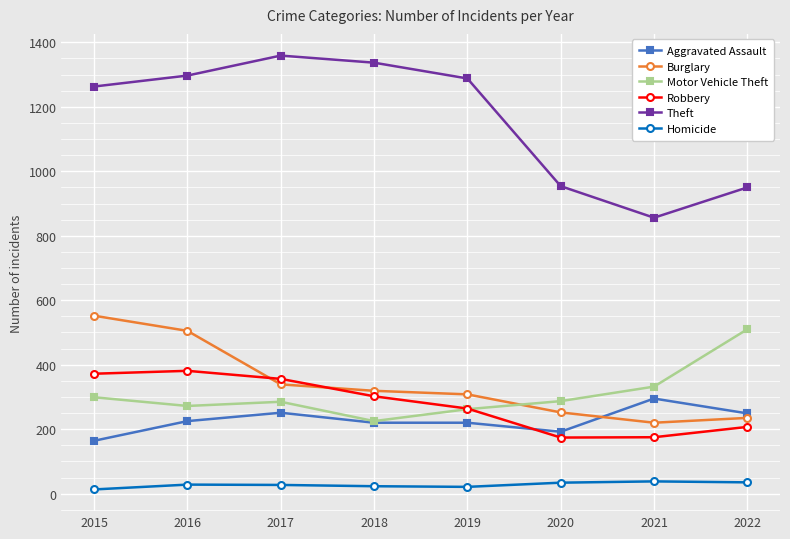

Where do Burglary and Motor Vehicle Theft first cross each other?

2019 and 2020